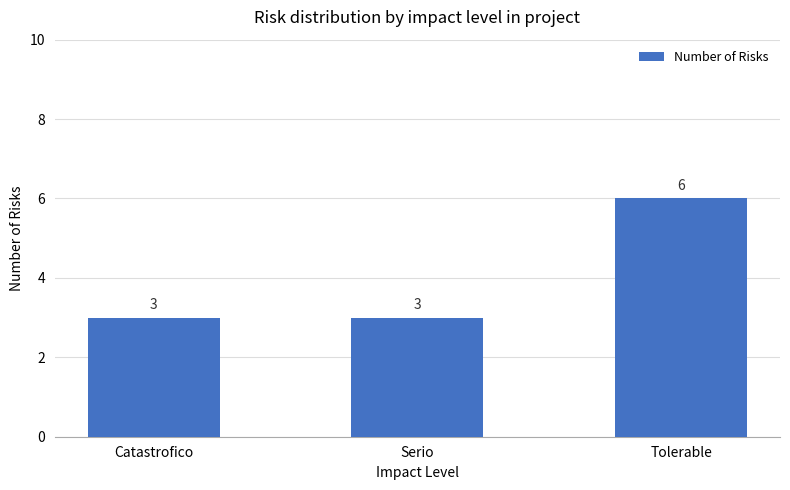

Which has a higher value, Tolerable or Serio?

Tolerable